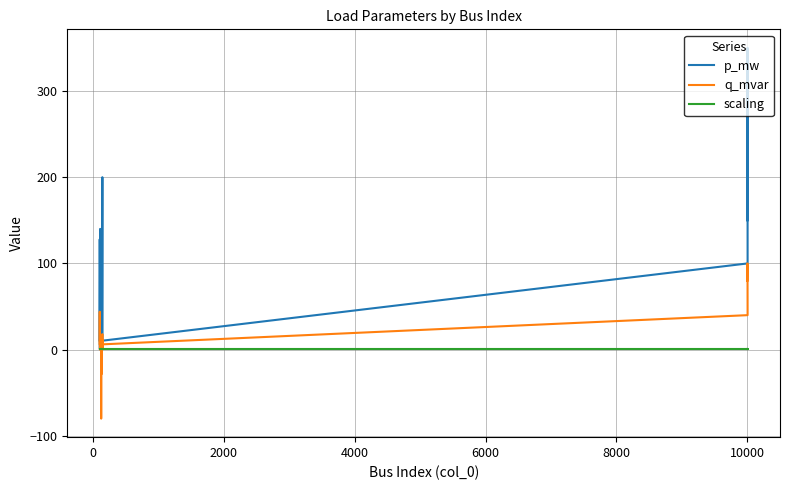

Rank the series at 10000 from lowest to highest value.

scaling, q_mvar, p_mw